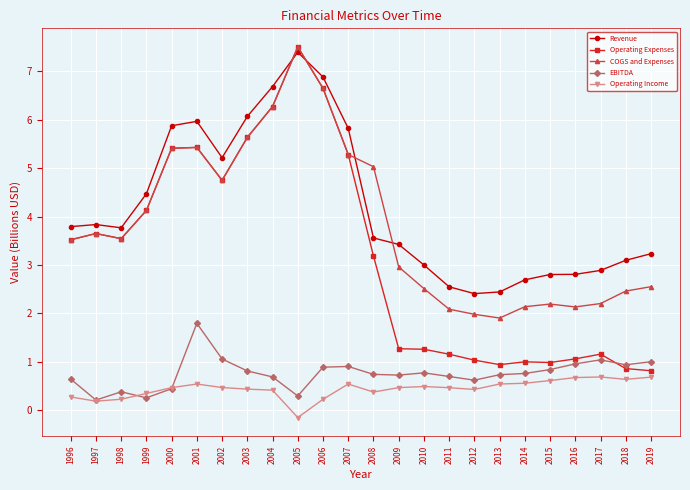

Where is the first local minimum for COGS and Expenses?

1998